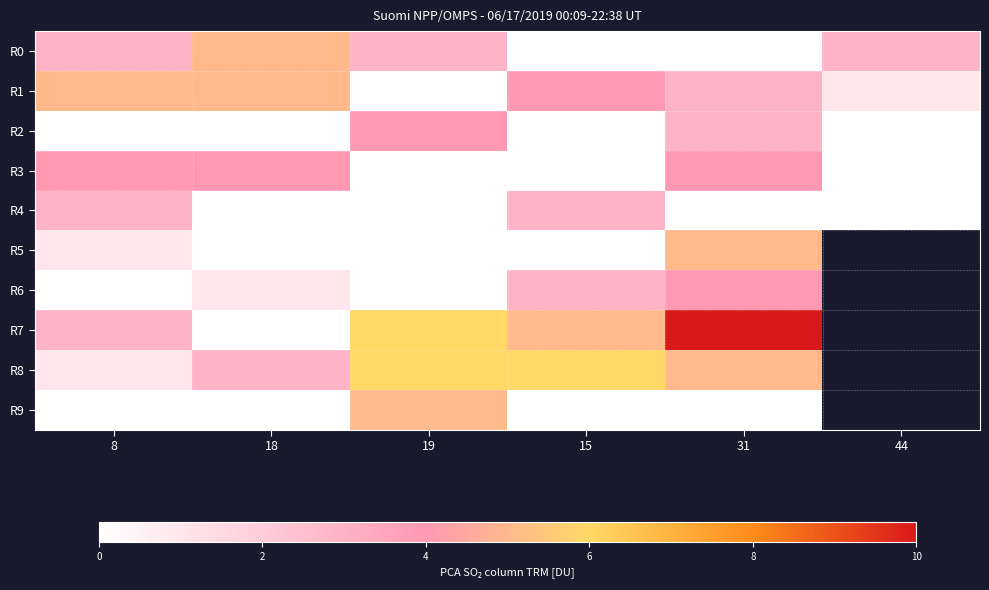

At which label does R2 reach its peak?

19